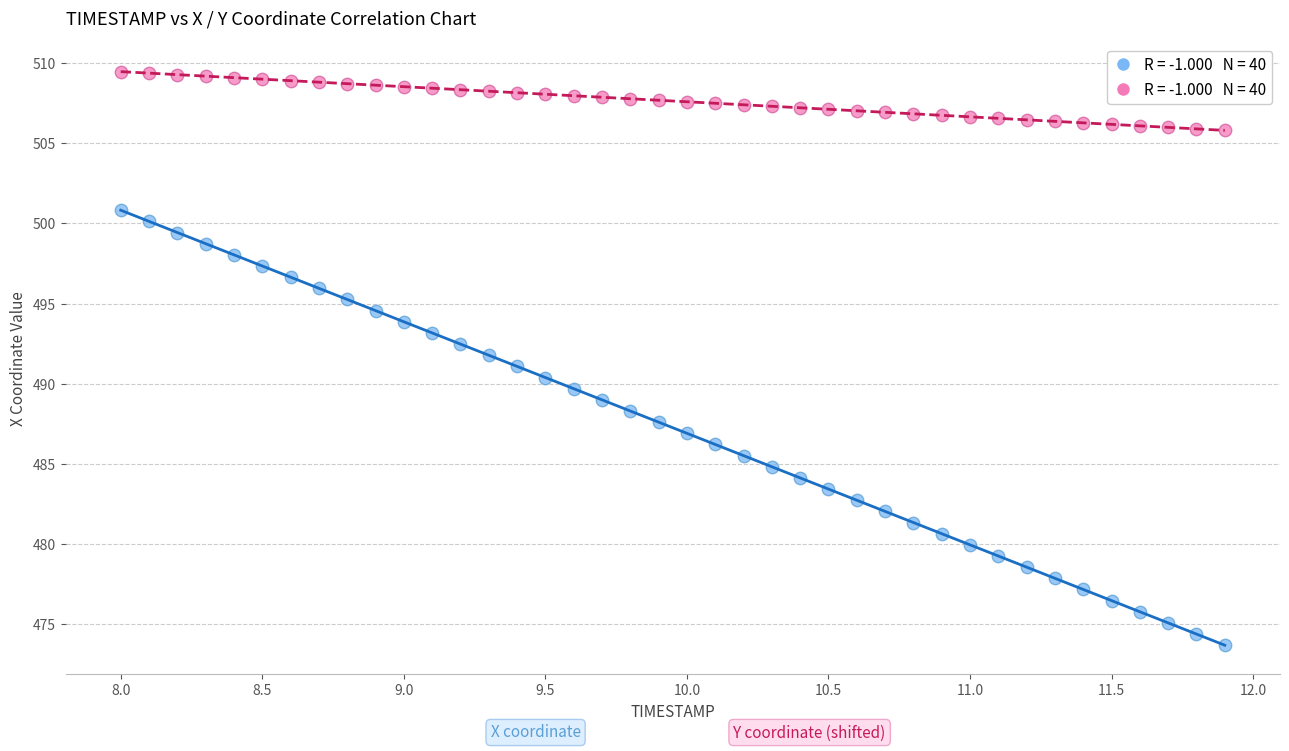

Across all data points, what is the range of X values (max minus min)?

3.9